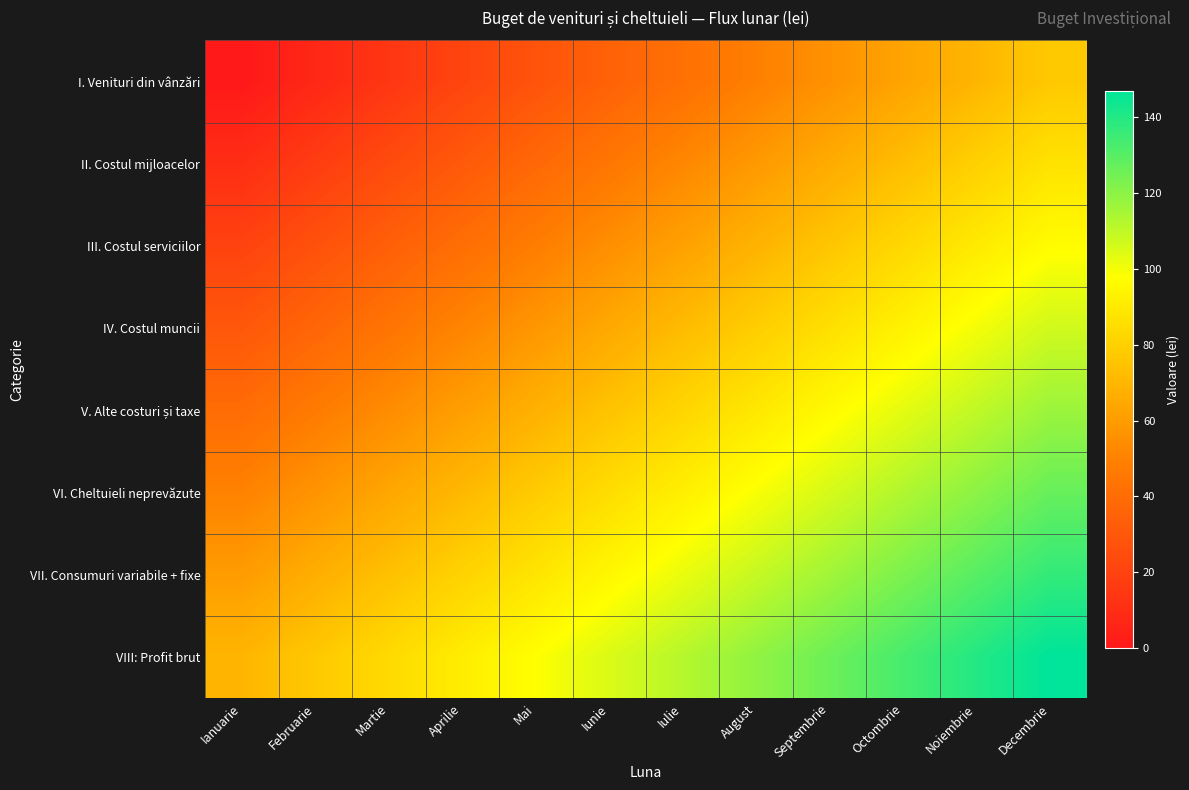

At which category is the sum across all series the highest?

Decembrie